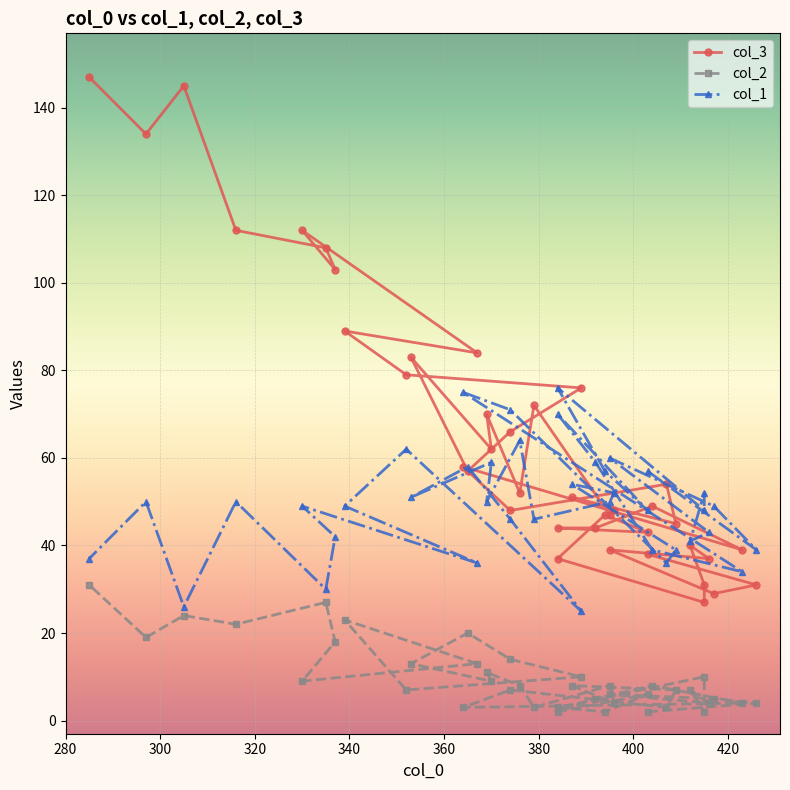

At 387, list the series in order from smallest to largest.

col_2, col_3, col_1